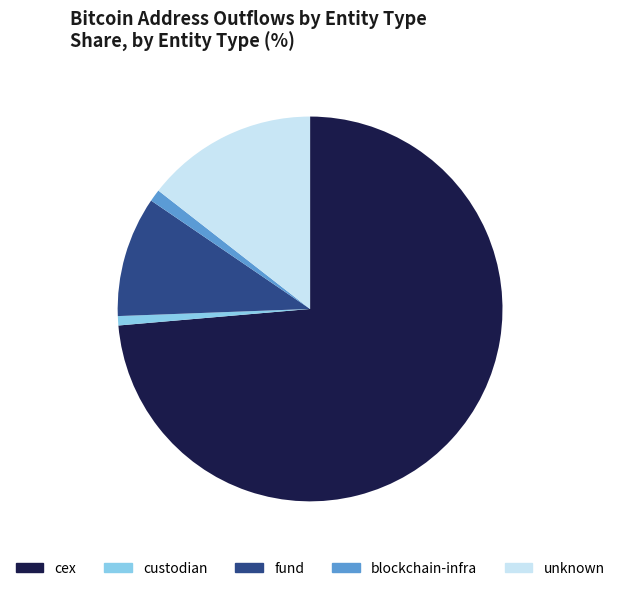

Is it true that blockchain-infra is 11% of the pie?

False